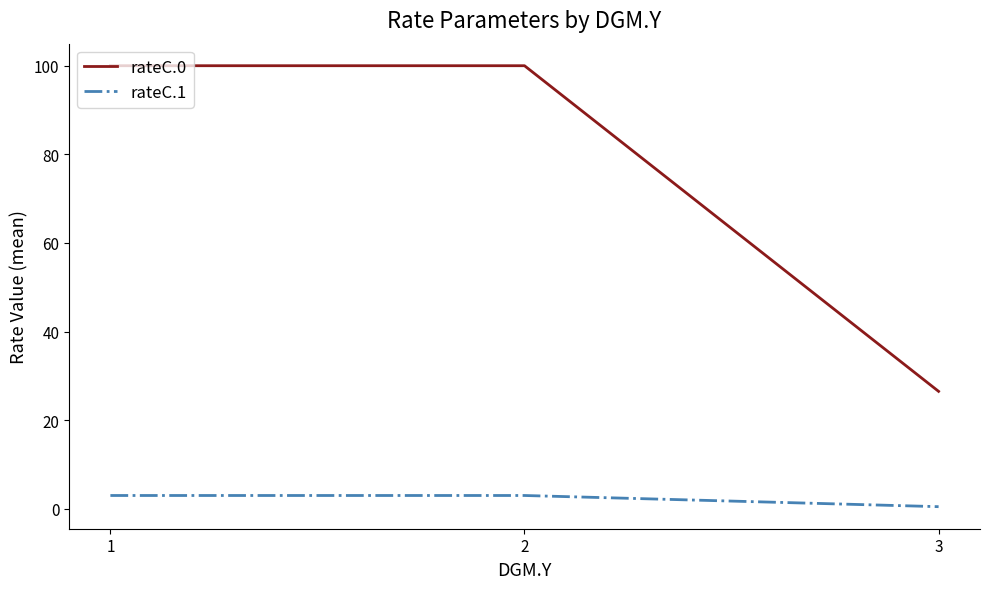

Is the value of rateC.0 at 1 greater than the value of rateC.1 at 3?

Yes